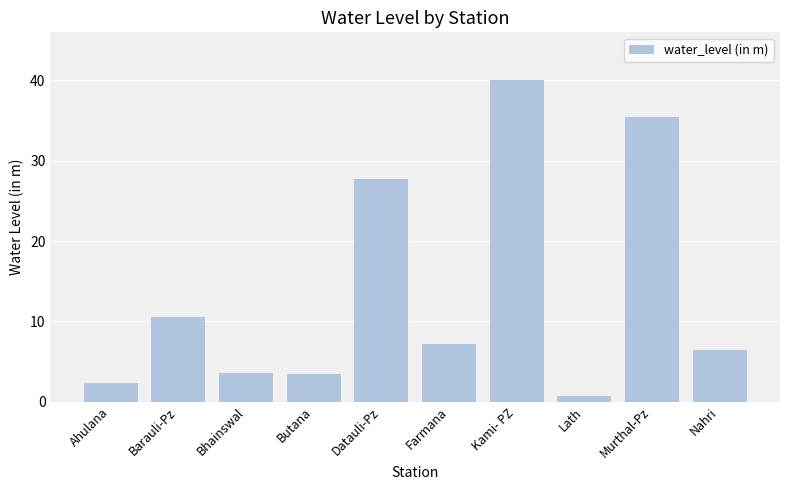

At which label is the value closest to 20?

Datauli-Pz